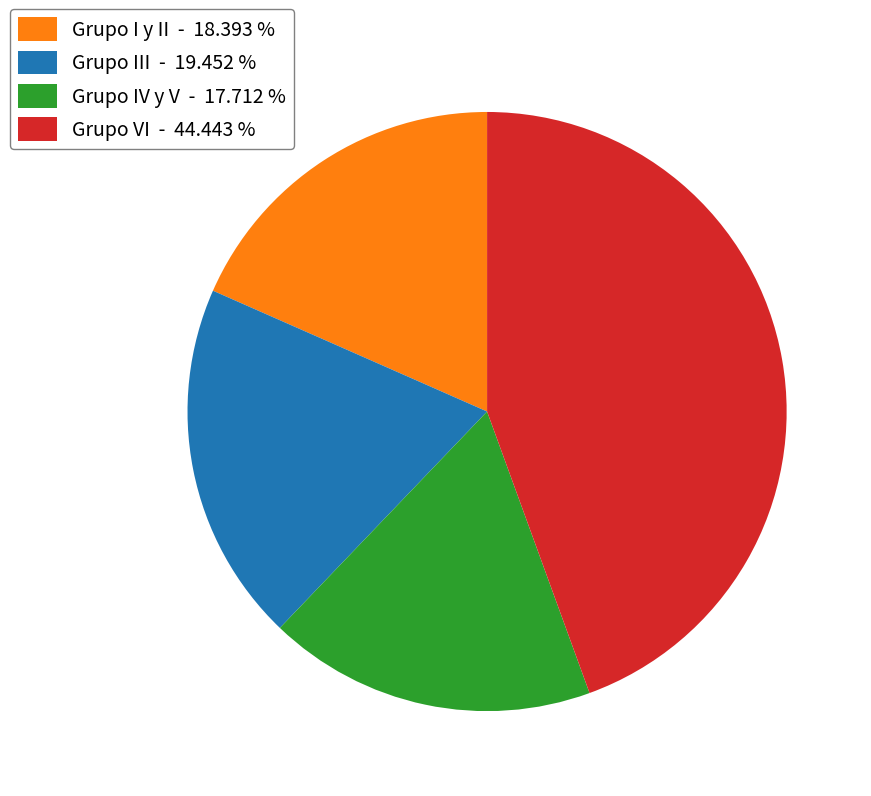

Between Grupo III - 19.452 % and Grupo I y II - 18.393 %, which is larger?

Grupo III - 19.452 %